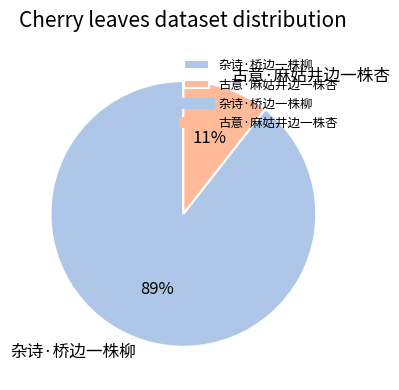

True or false: 杂诗·桥边一株柳 accounts for 99% of the total.

False